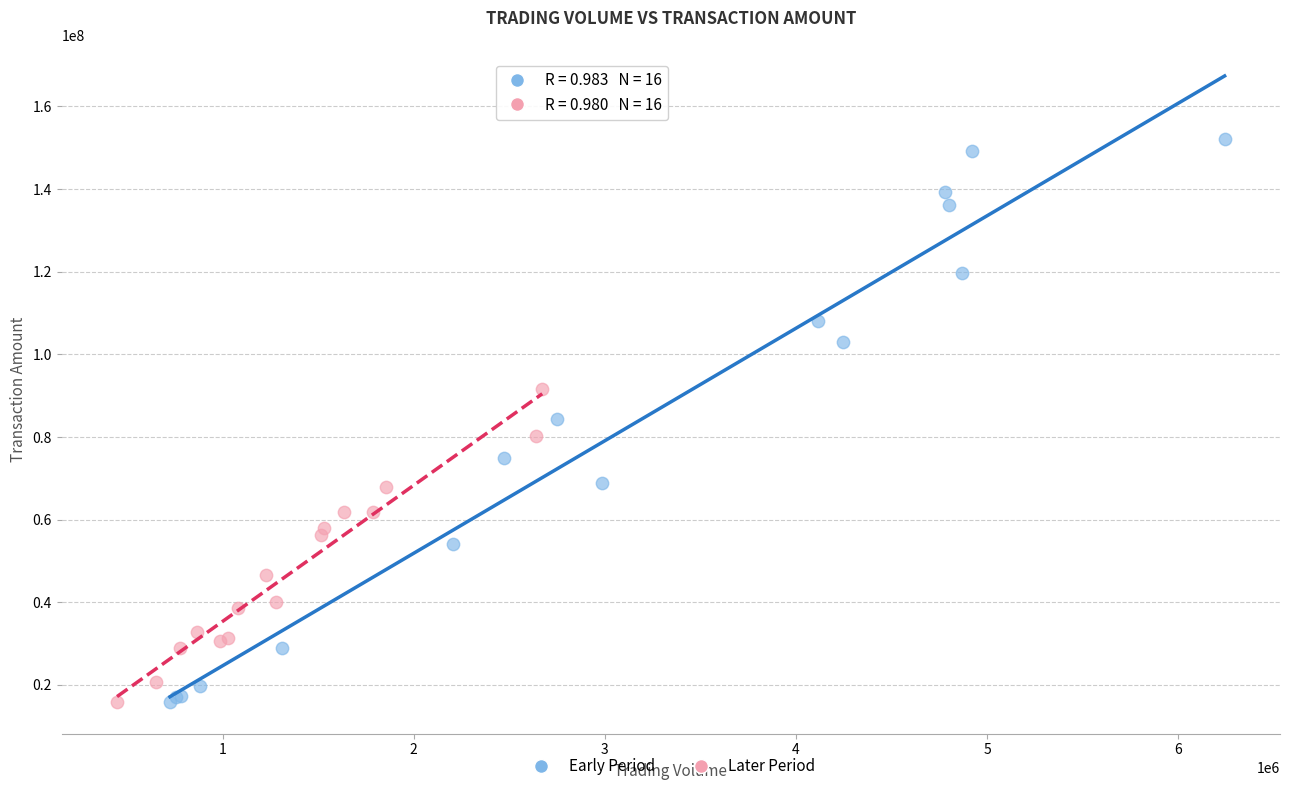

What are all the series names shown in the legend?

Early Period, Later Period